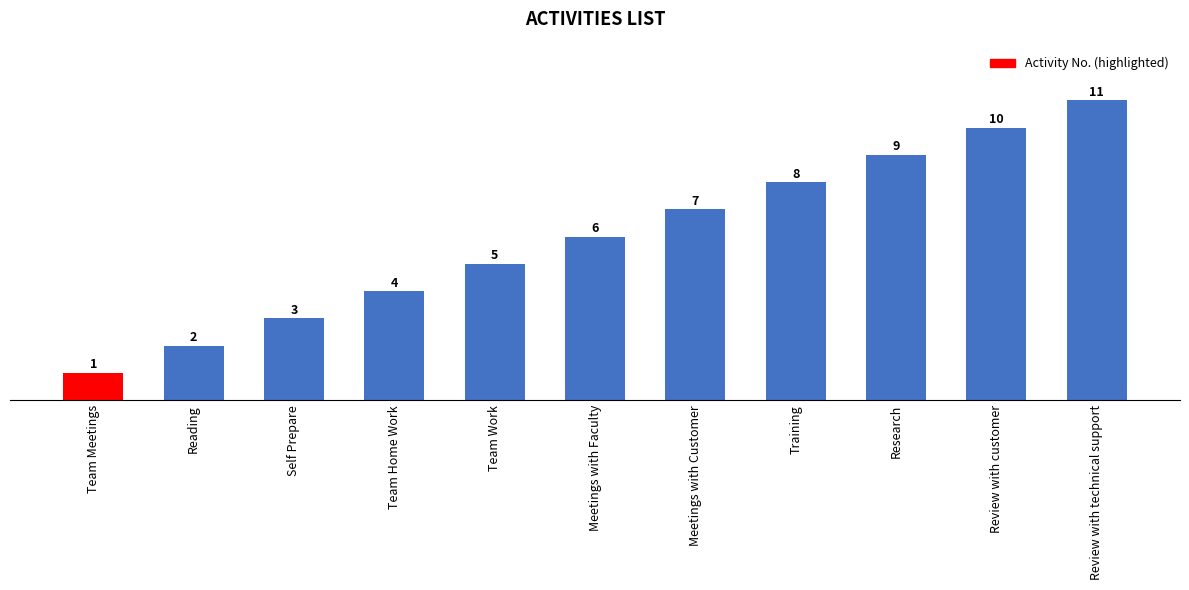

What position from the left is Review with customer?

10